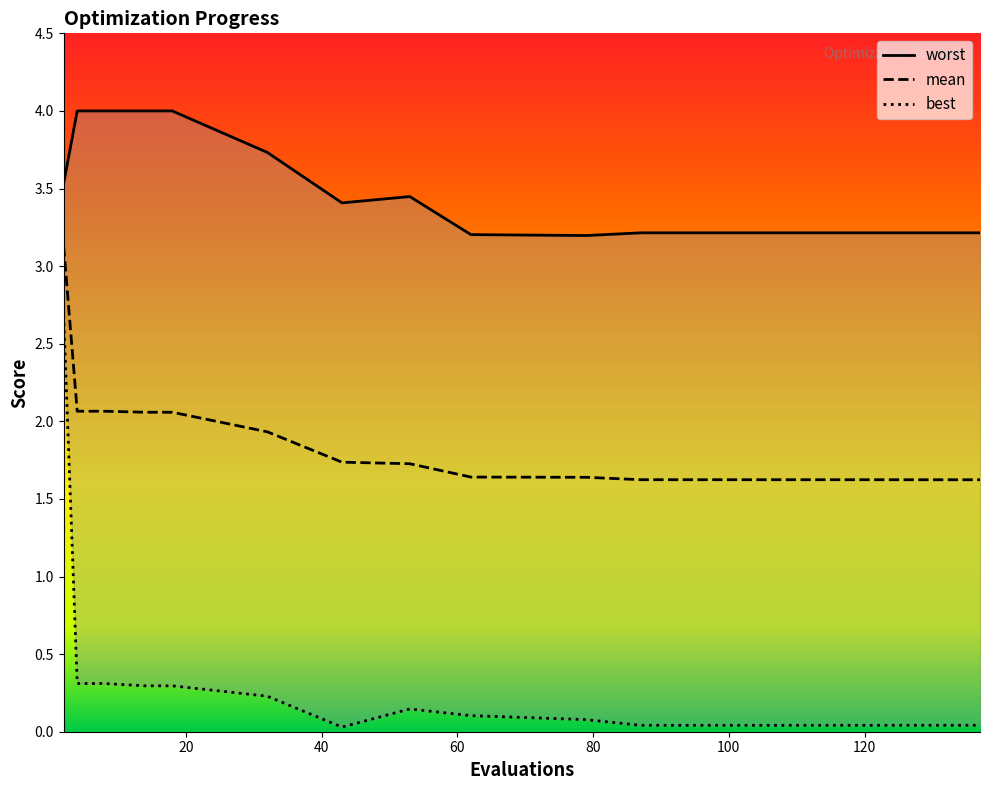

How many lines are shown in the chart?

3